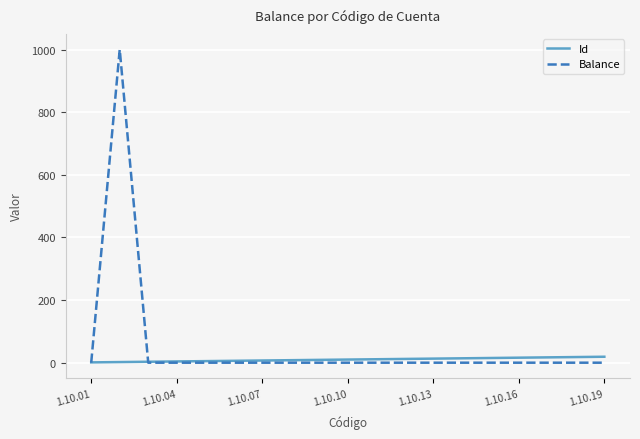

True or false: Balance and Id intersect in this chart.

True